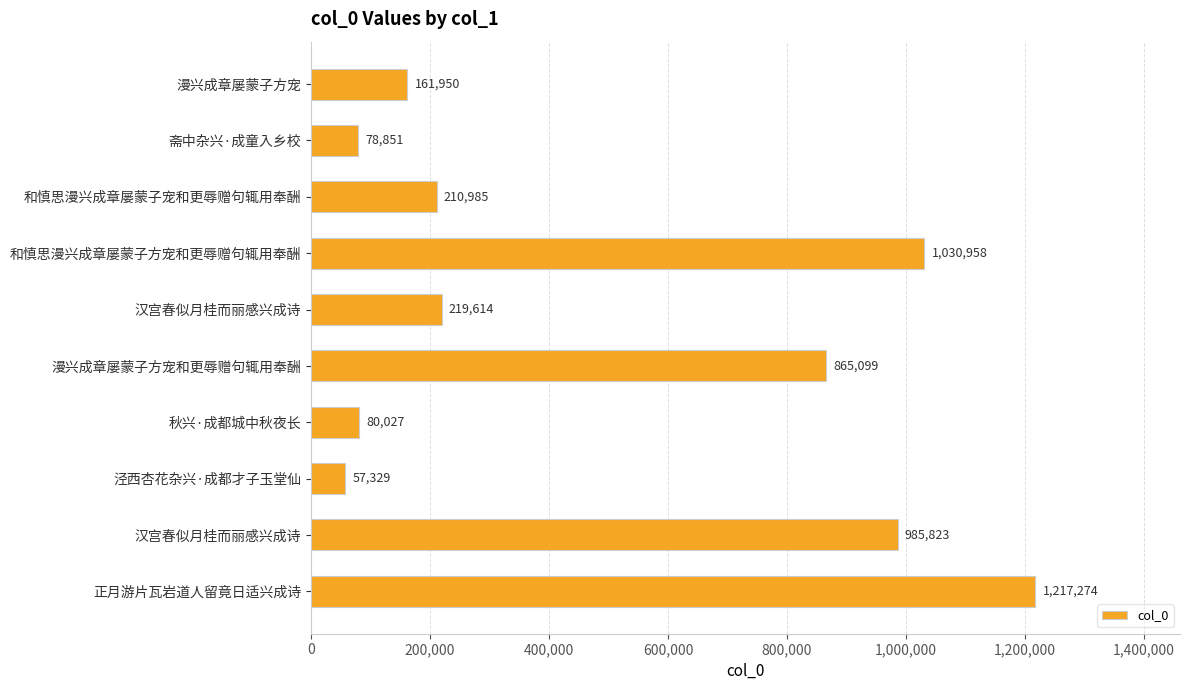

How many values are below 219614?

5